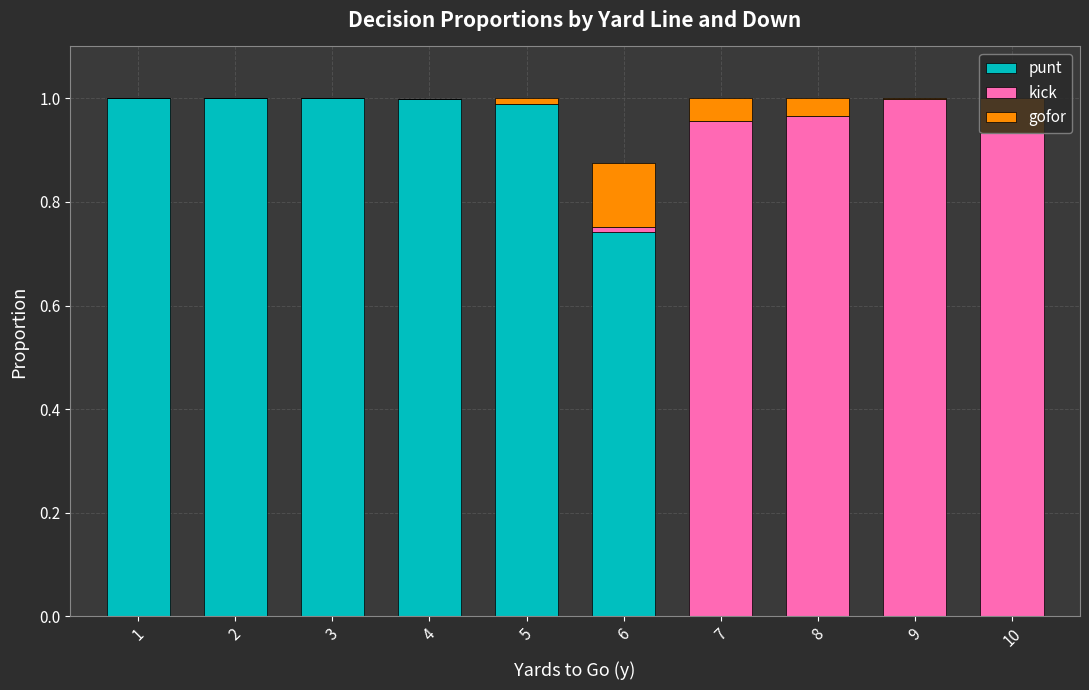

Are the bars horizontal?

No